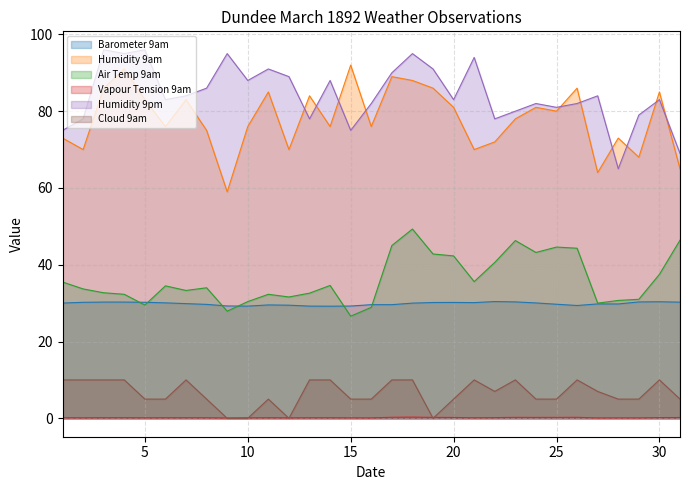

What is the highest value of the Humidity 9am series?

92.0